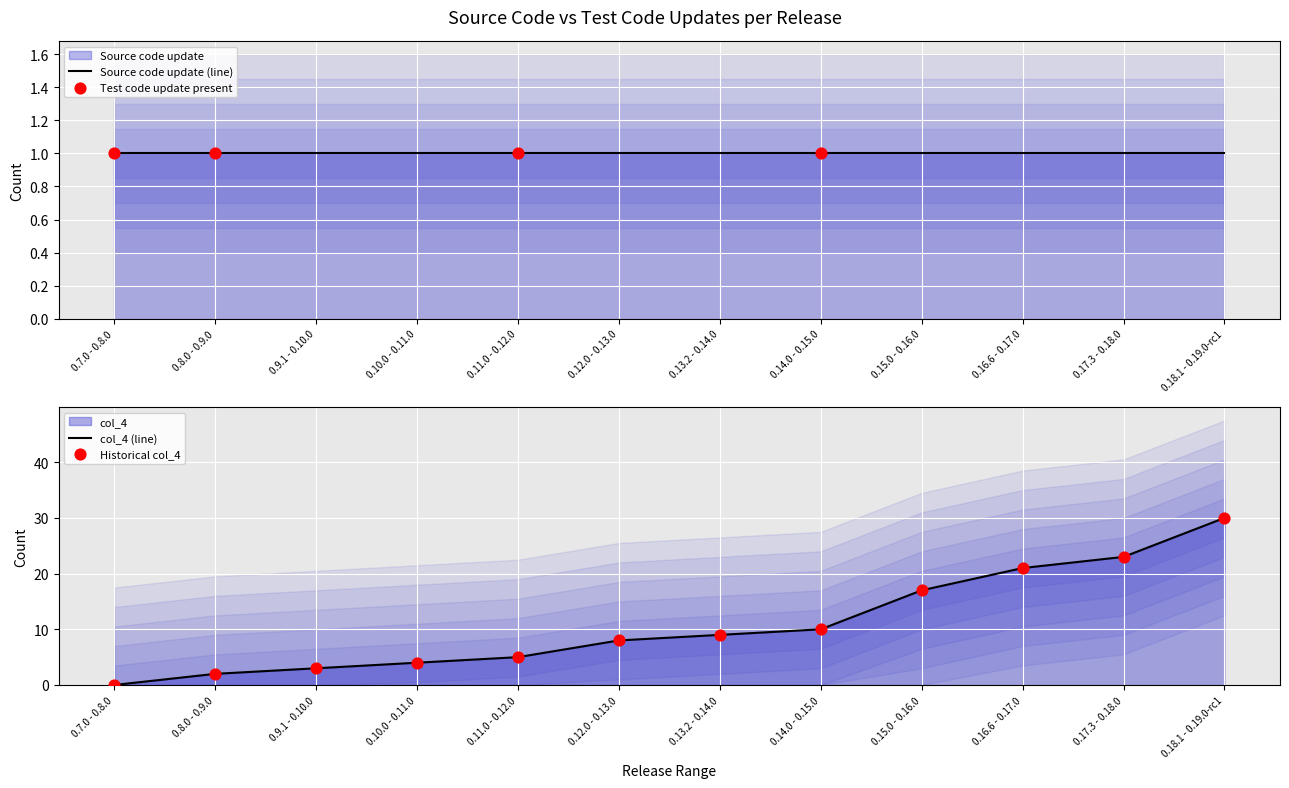

At which category is the sum across all series the highest?

0.18.1 - 0.19.0-rc1